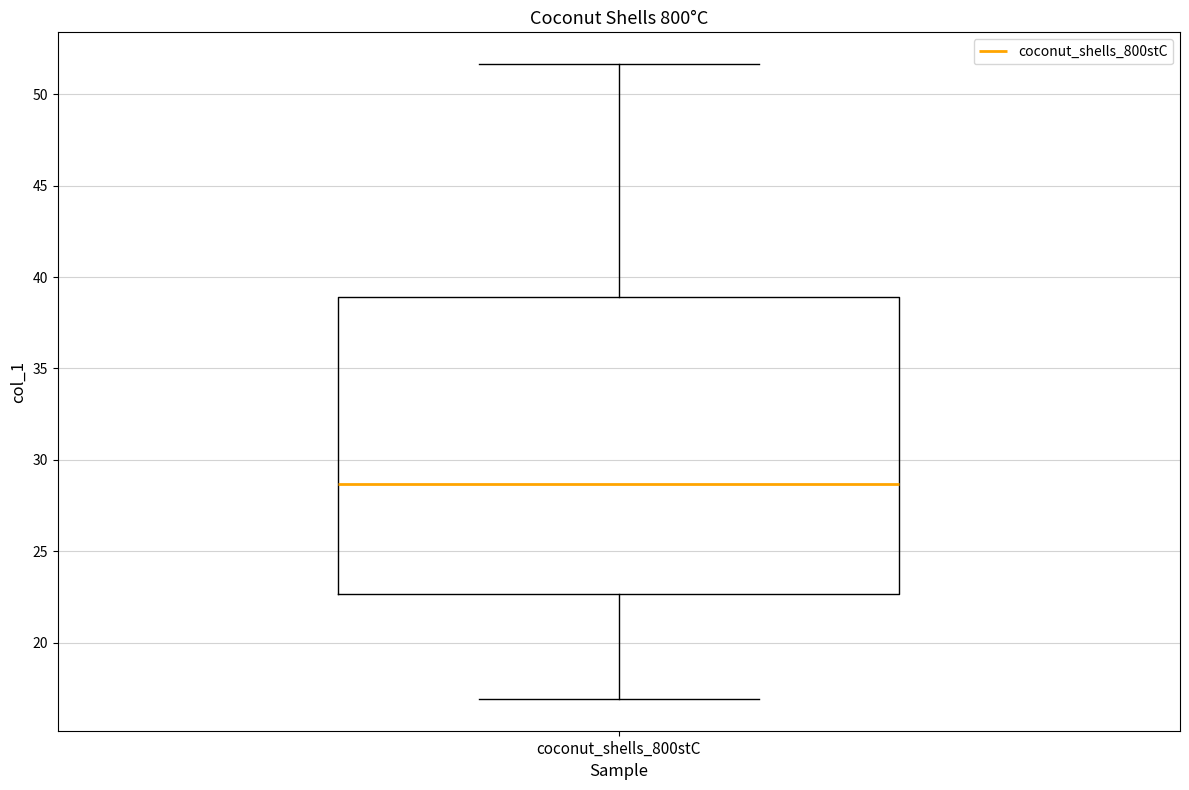

Read this box plot against the y-axis: the position of the median line, the range covered by the box, and the ends of both whiskers. The values are not printed on the chart, so give them approximately, as read against the axis.

median 28.5, box 22.5 to 39.0, whiskers 17.0 to 51.5